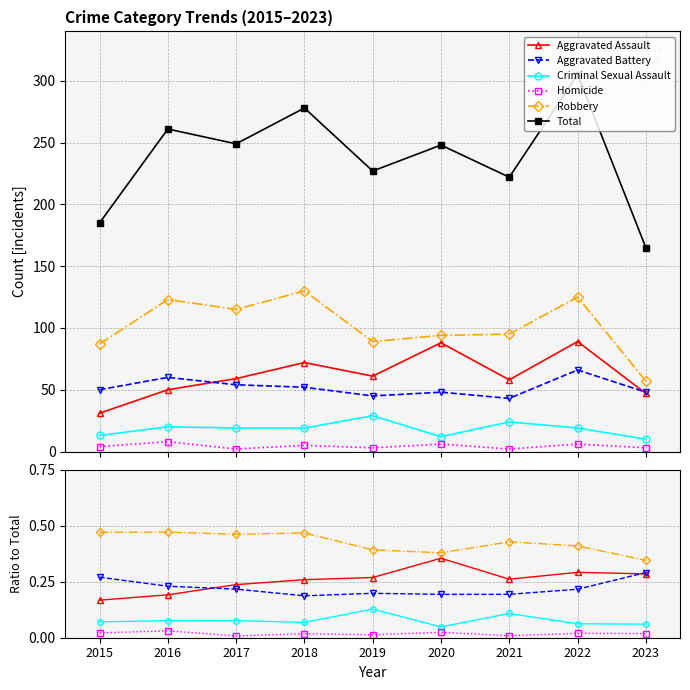

True or false: Aggravated Battery and Robbery cross at least once.

False